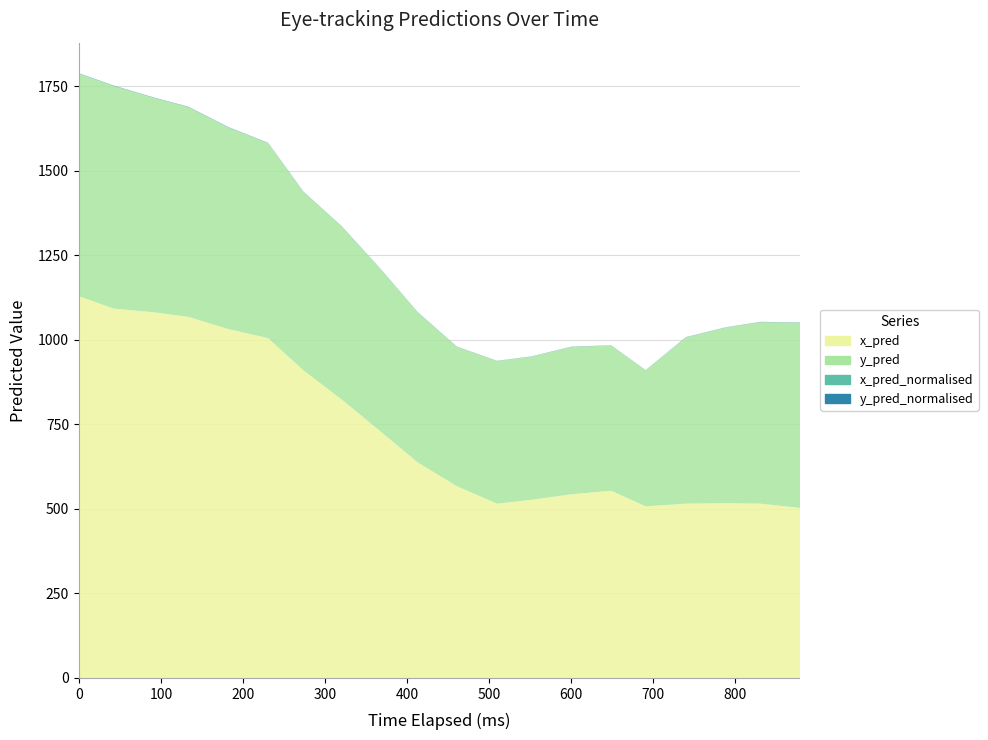

Rank the series by their maximum value, from highest to lowest.

x_pred, y_pred, y_pred_normalised, x_pred_normalised